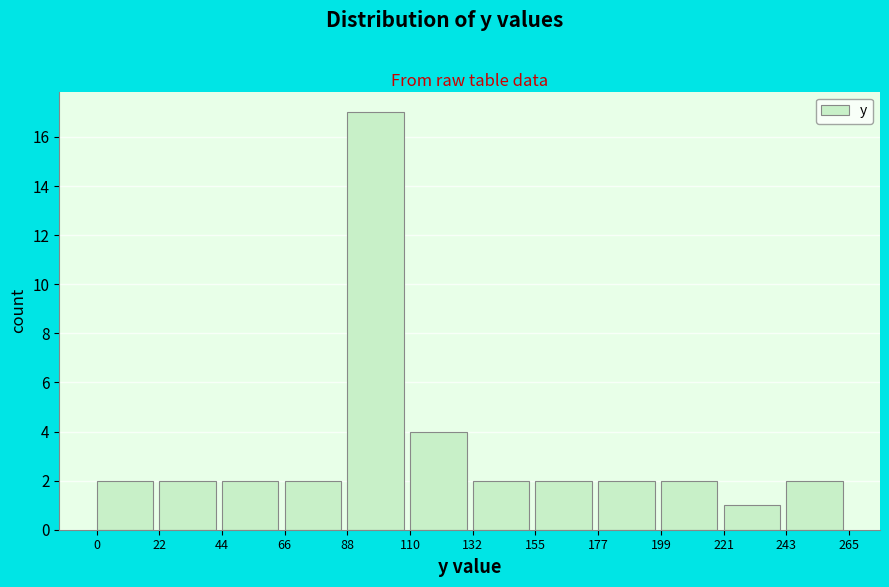

Over which range of the x-axis is the bar tallest?

88 to 110